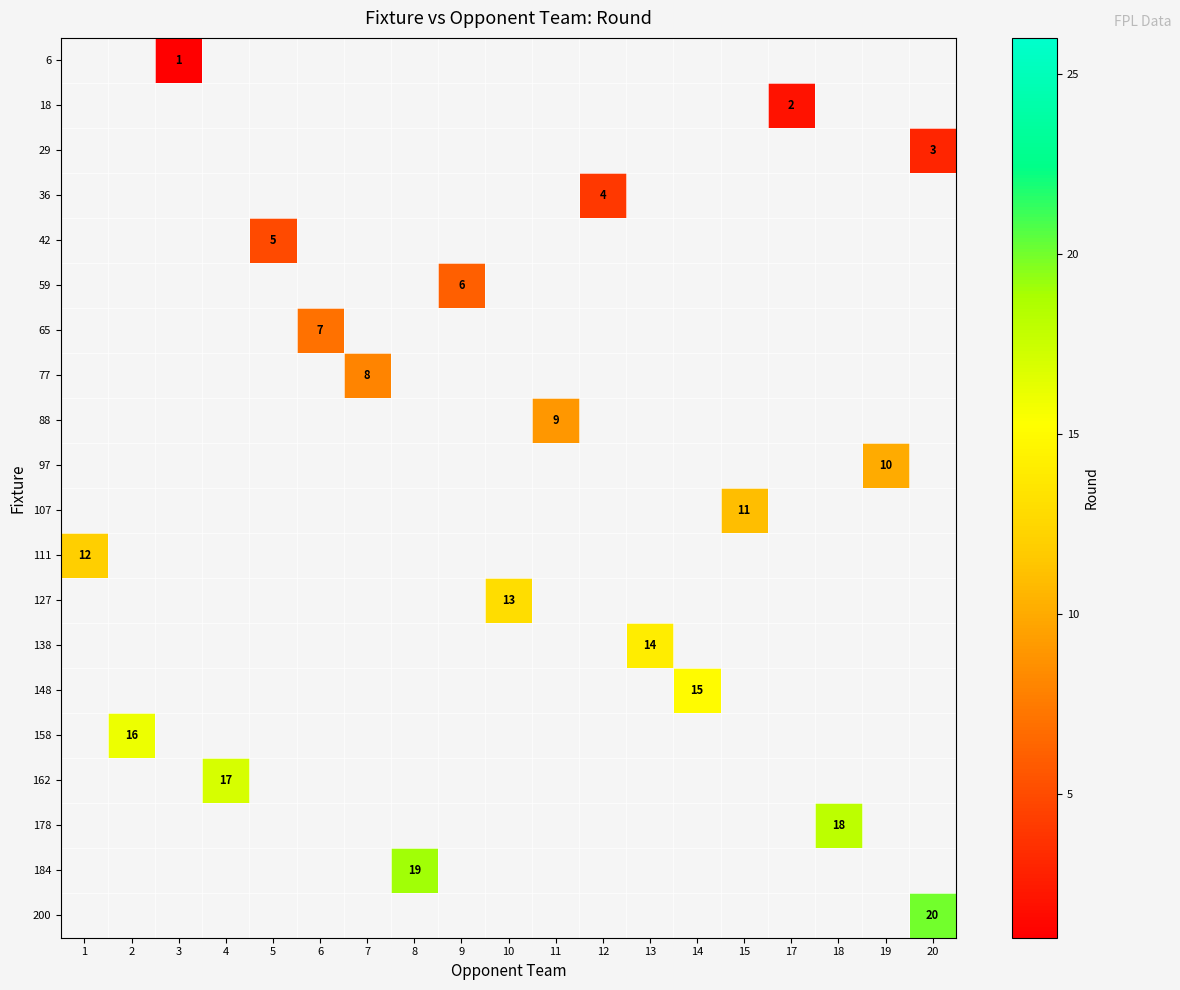

List the series in order of their overall mean, highest first.

6, 18, 29, 36, 42, 59, 65, 77, 88, 97, 107, 111, 127, 138, 148, 158, 162, 178, 184, 200